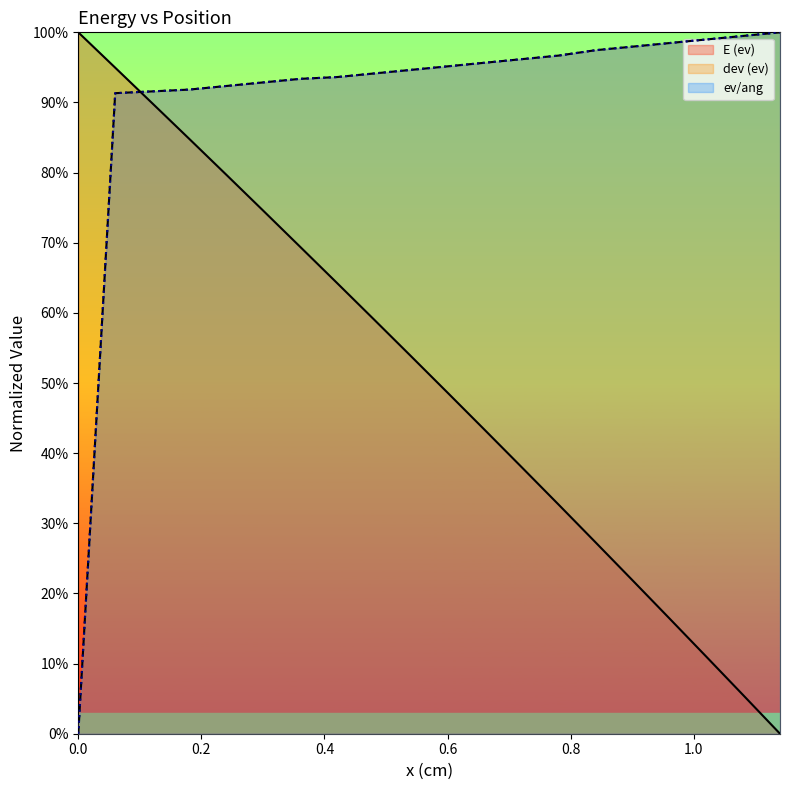

At how many categories does at least one series exceed 0?

20